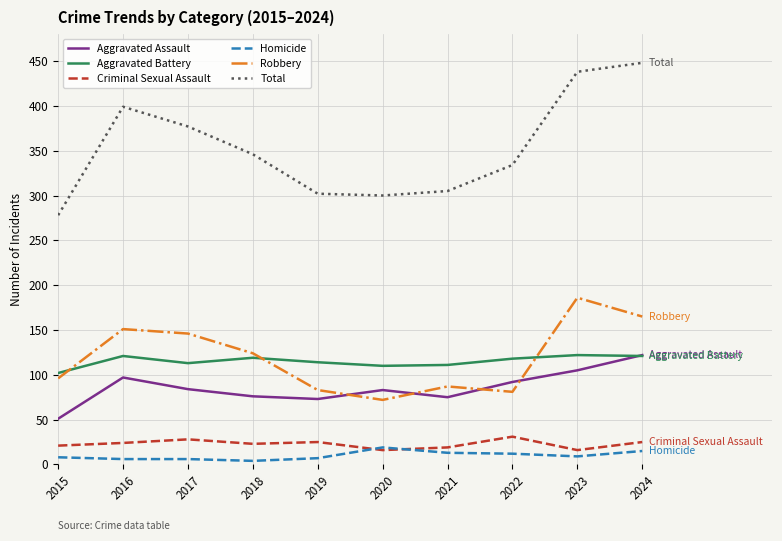

What is the spread (max minus min) of values at 2015?

270